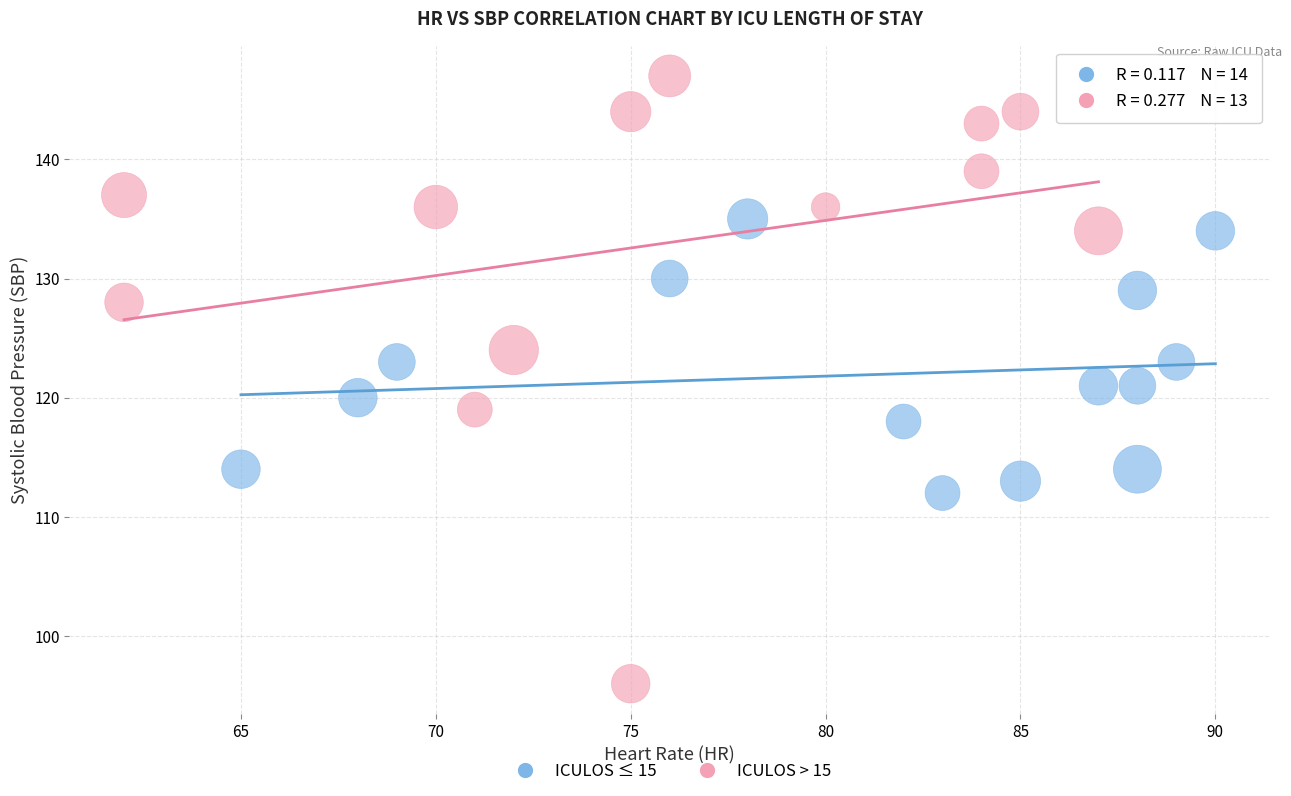

Which series reaches the maximum Y coordinate?

ICULOS > 15